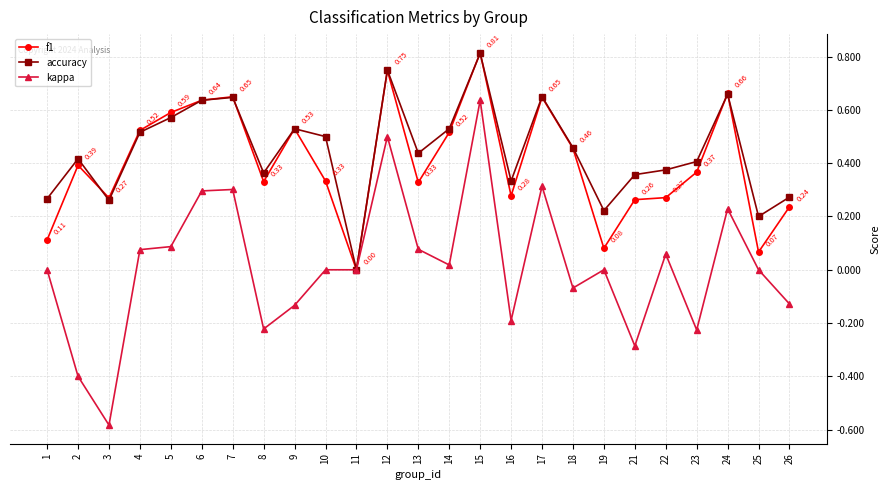

At 22, list the series in order from smallest to largest.

kappa, f1, accuracy